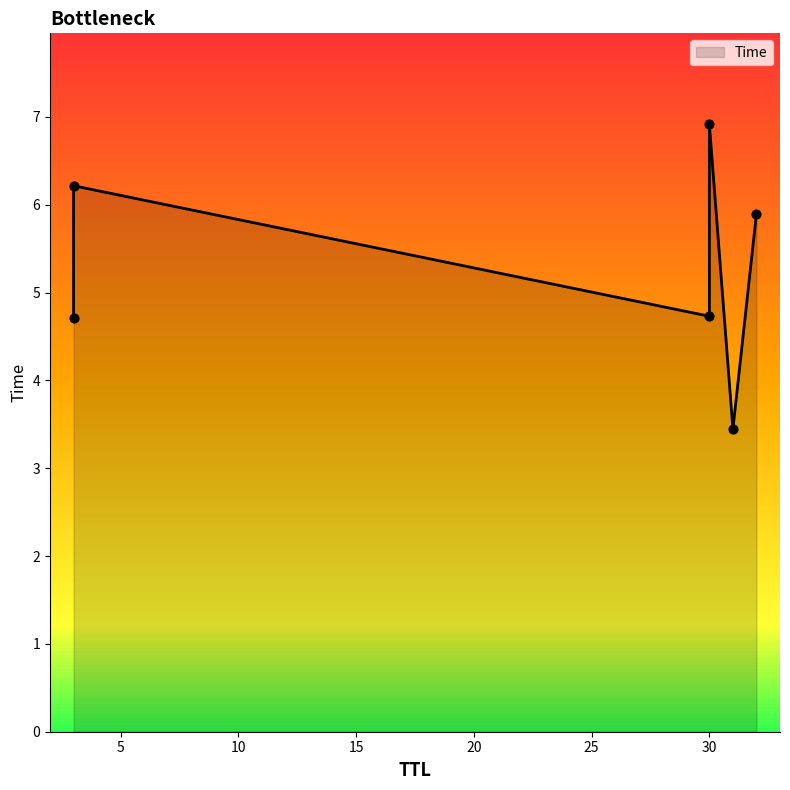

What is the change in value from 31 to 30?

+1.3